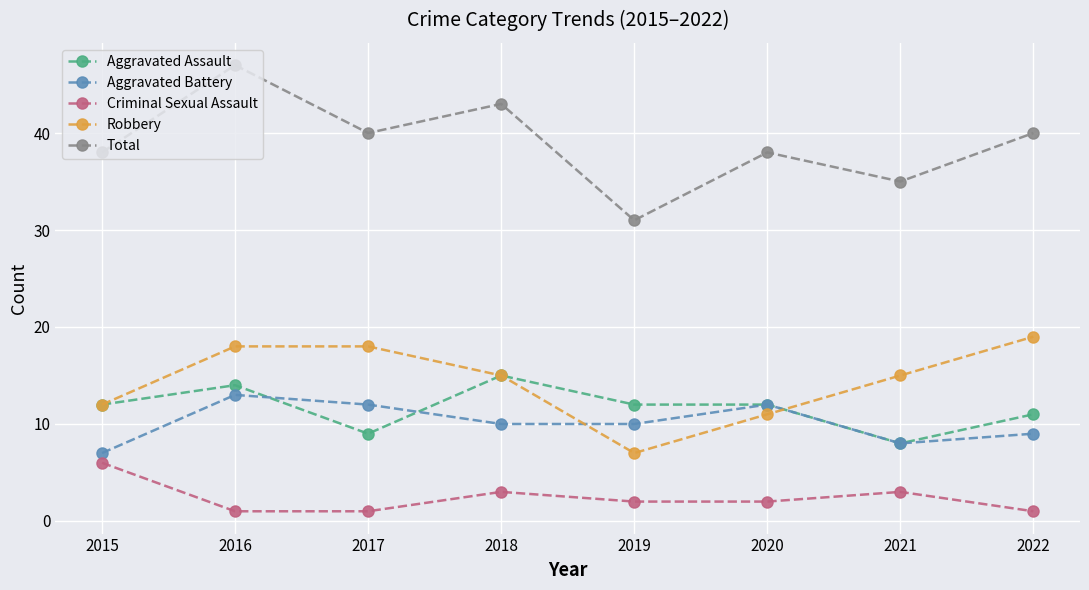

What is the value of the Criminal Sexual Assault point at the 8th from the left?

1